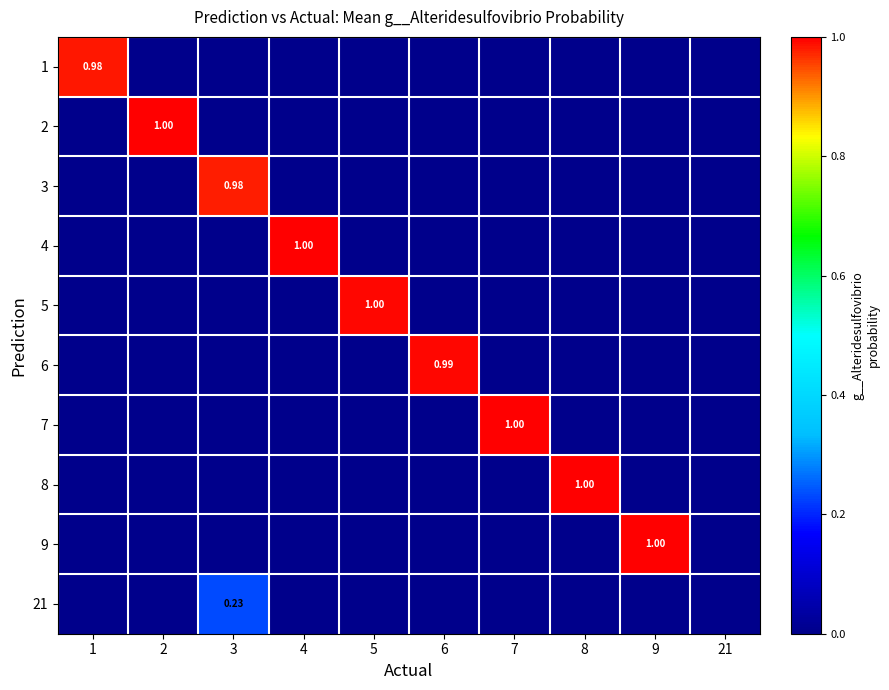

At how many categories does at least one series exceed 0?

9